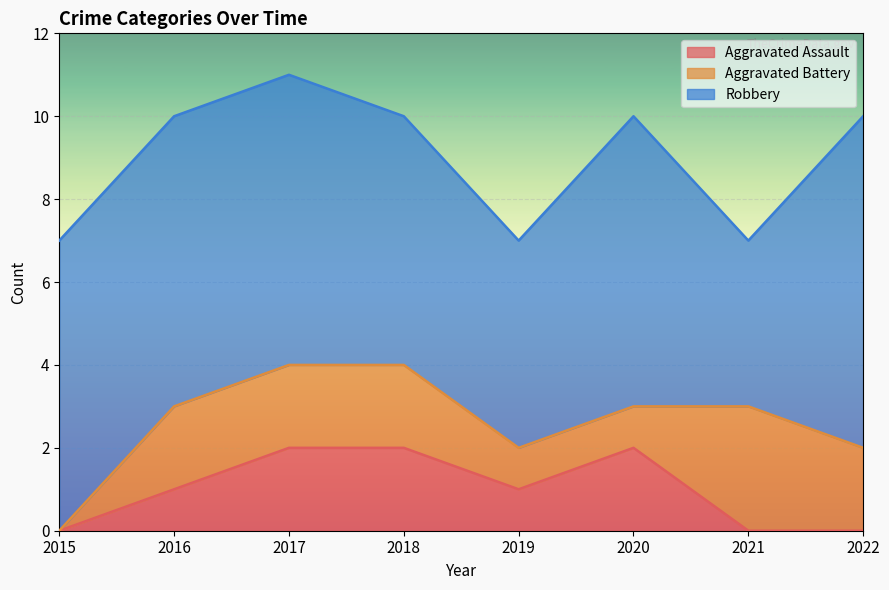

Where do Aggravated Battery and Aggravated Assault first cross each other?

2020 and 2021